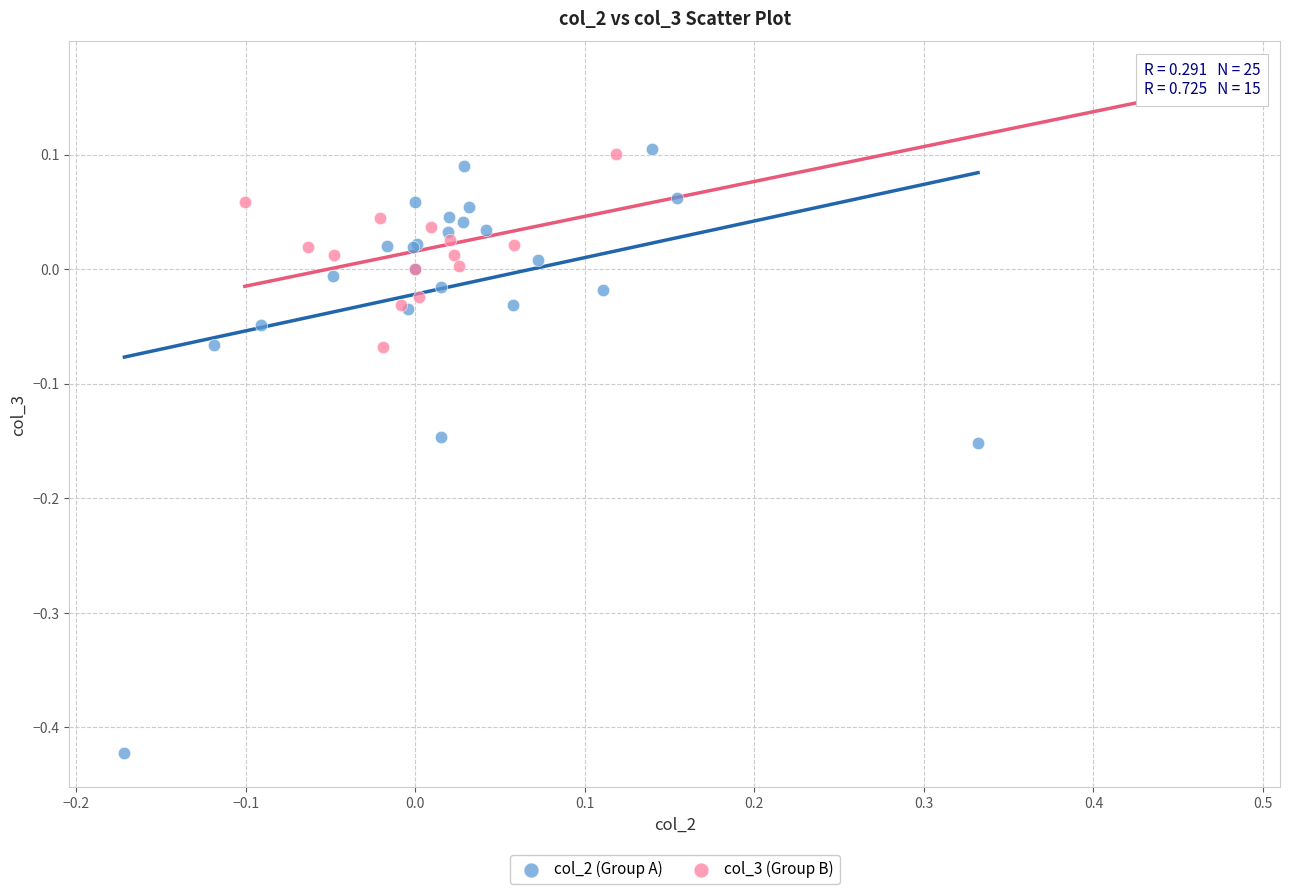

Which series contains the highest Y value?

col_3 (Group B)